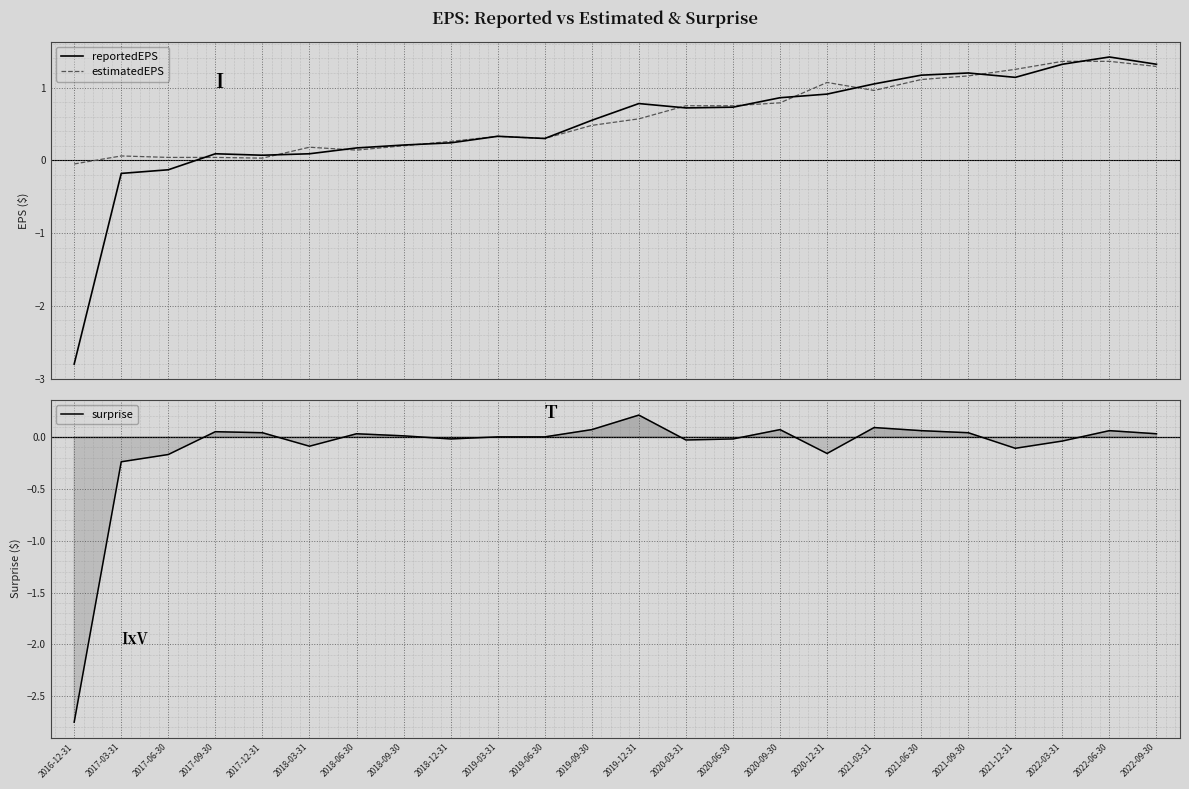

What is the label of the 16th point from the left?

2020-09-30